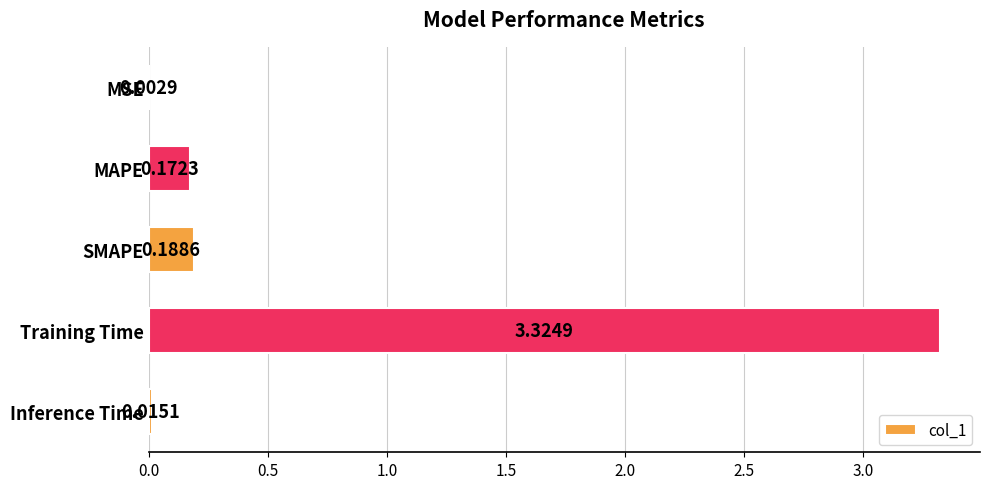

What is the sum of the values at MAPE and Training Time?

3.5